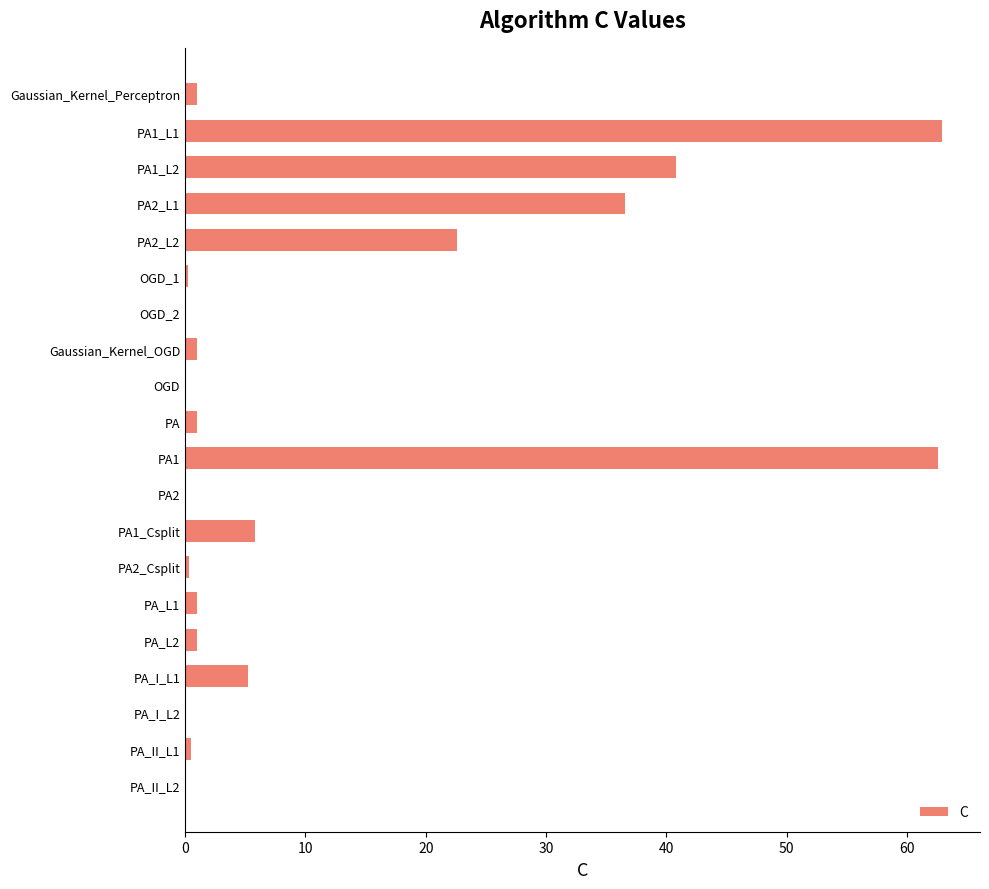

What is the sum of all values?

242.9